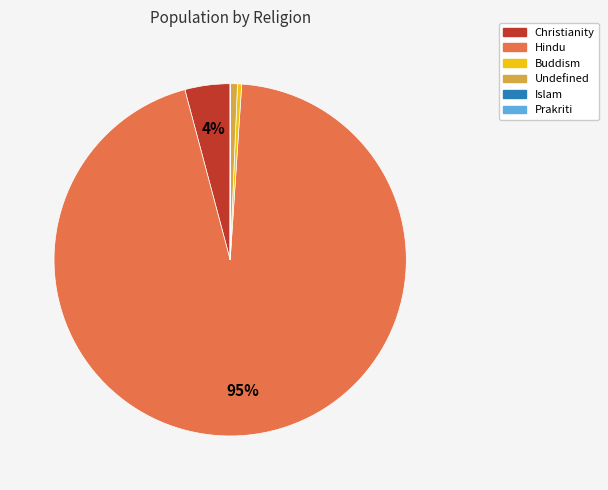

Which category has the biggest portion of the pie?

Hindu